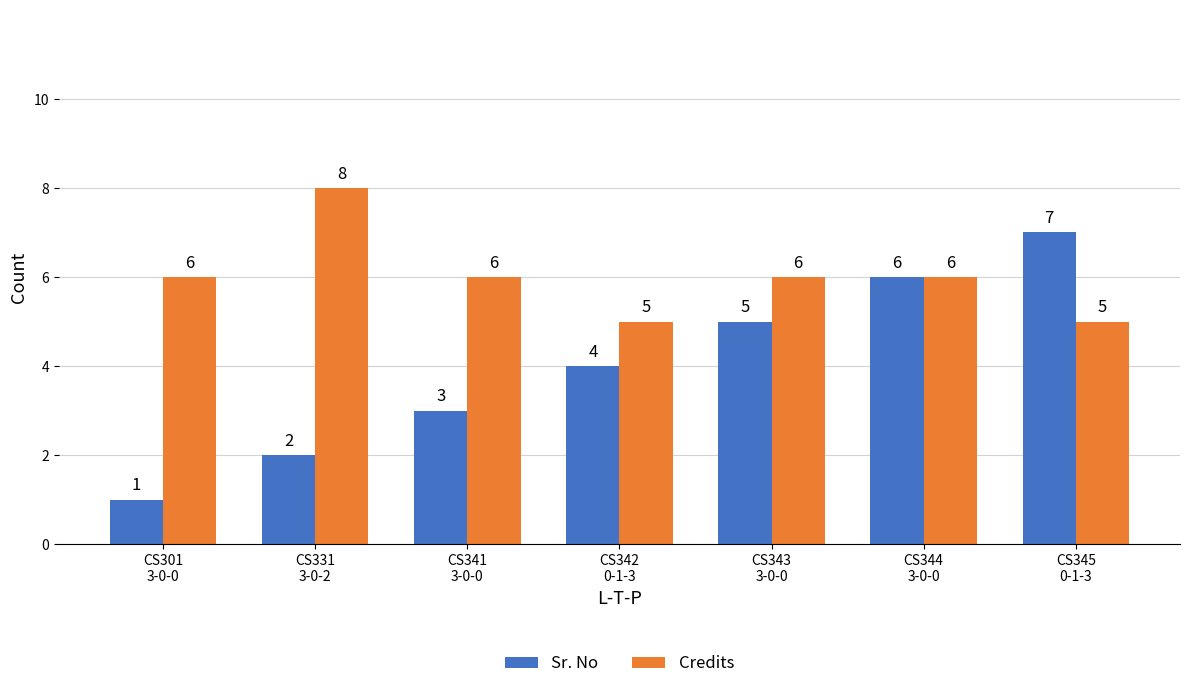

Which category has the highest value in the Sr. No series?

CS345
0-1-3